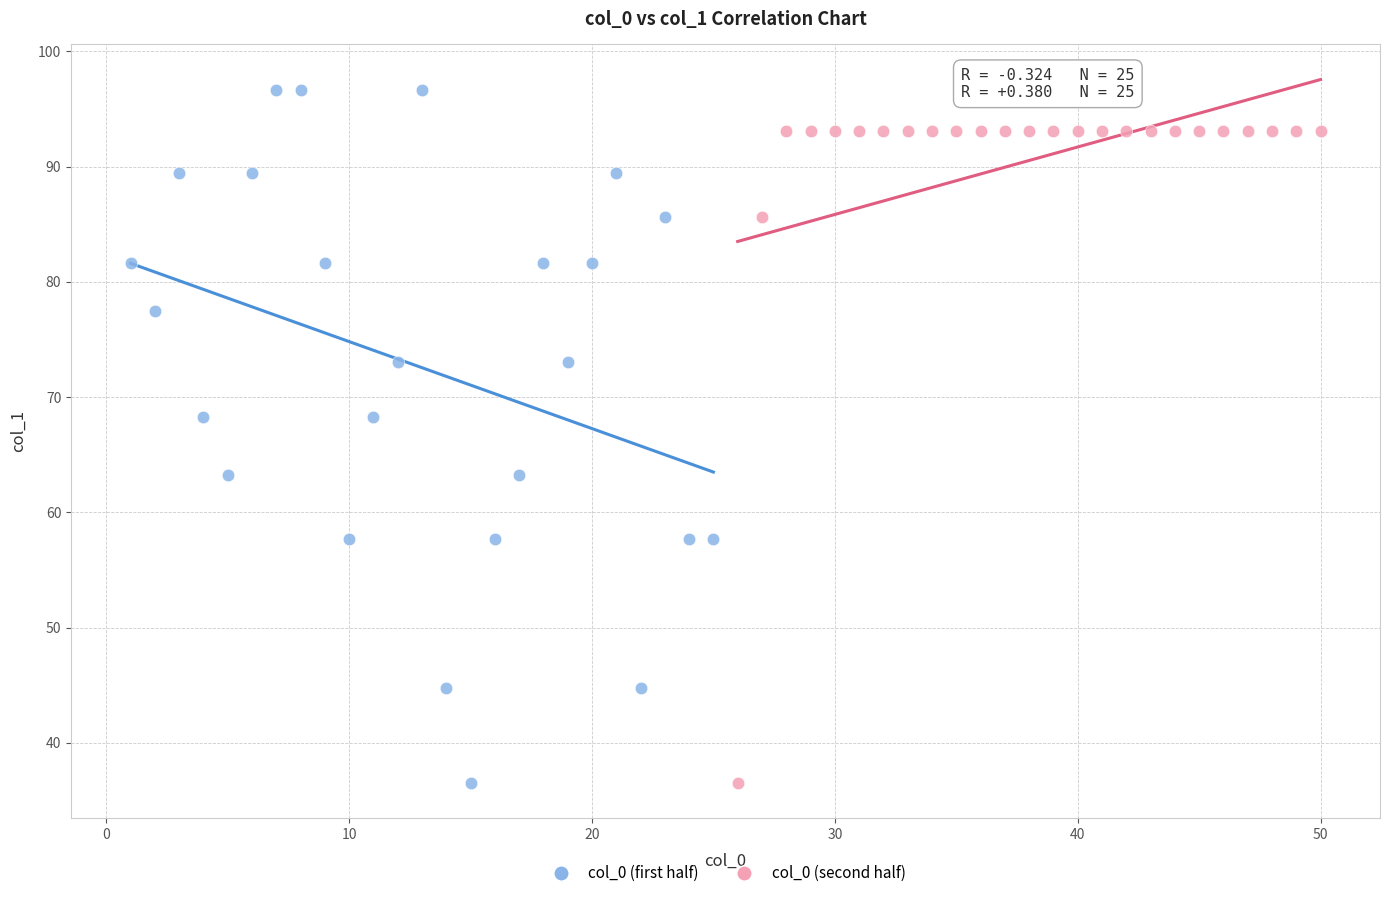

Which series contains the highest Y value?

col_0 (first half)